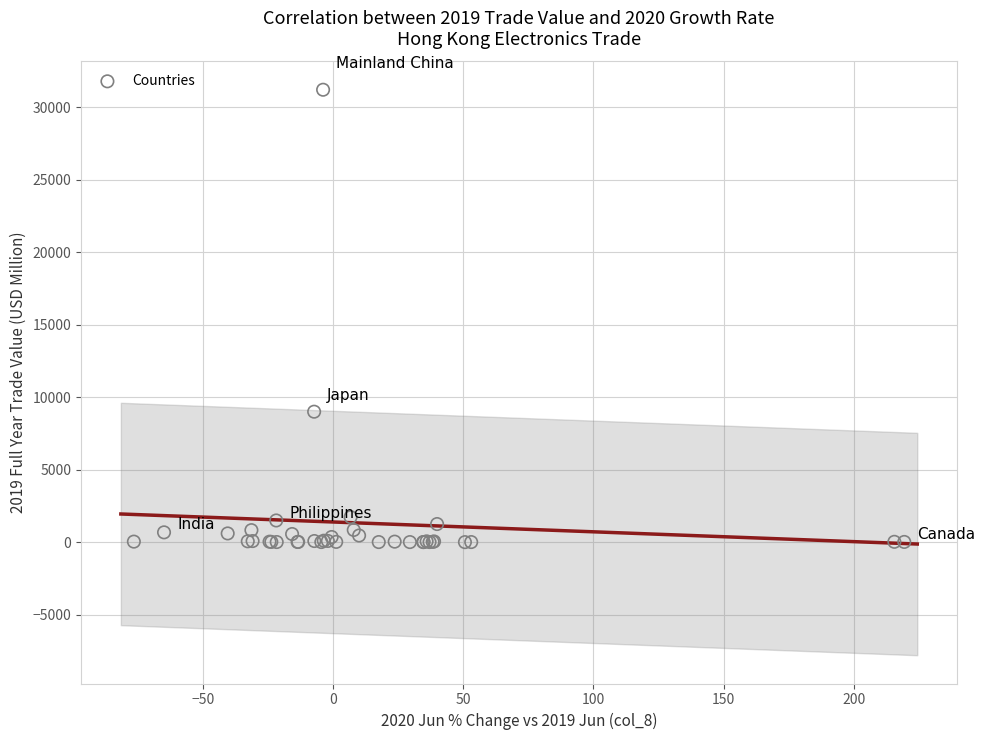

What Y value in the scatter plot is closest to 15610?

9005.3